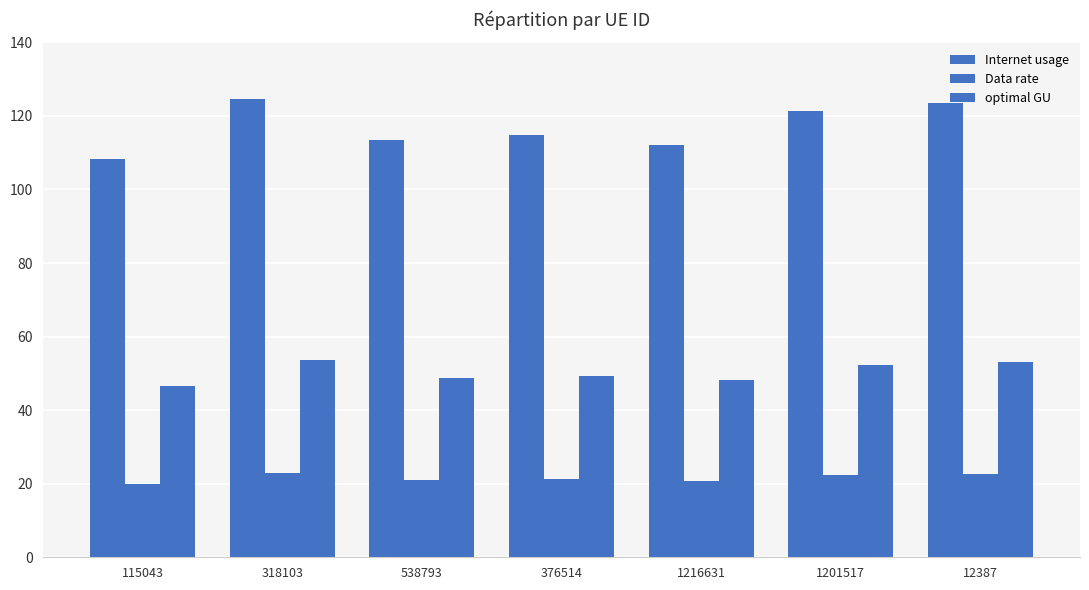

At how many categories does at least one series exceed 43?

7